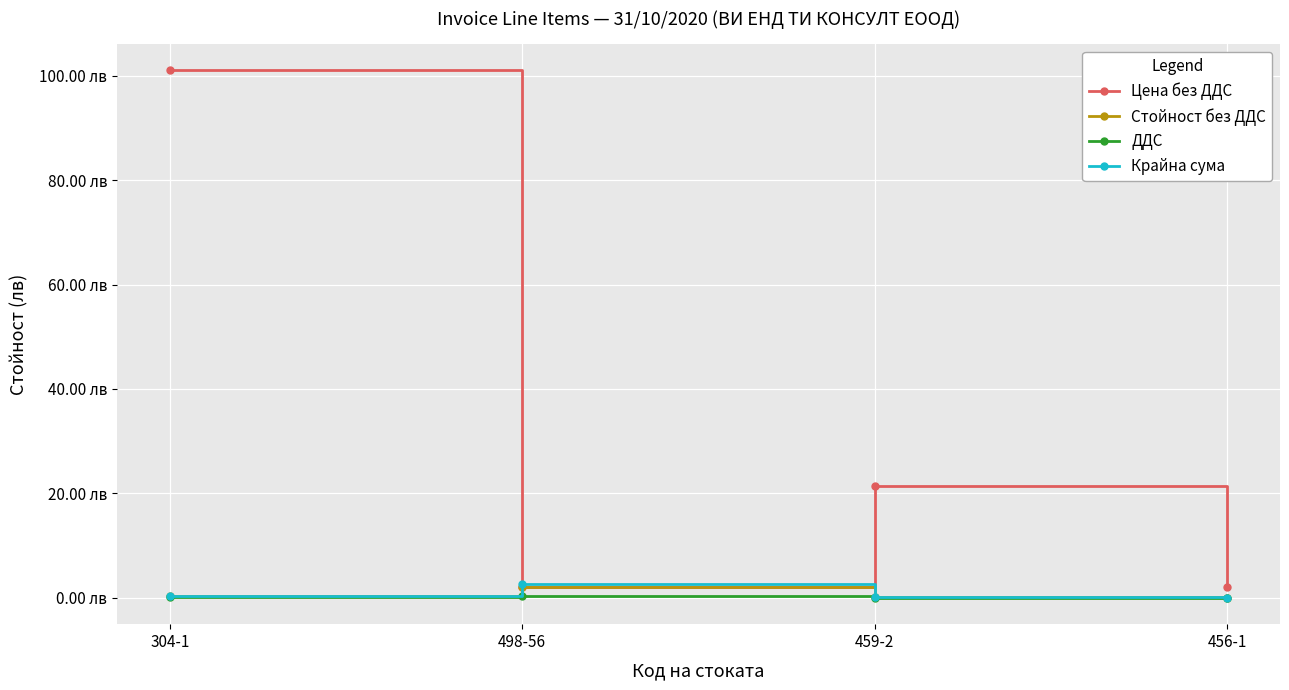

What are all the series names shown in the legend?

Цена без ДДС, Стойност без ДДС, ДДС, Крайна сума